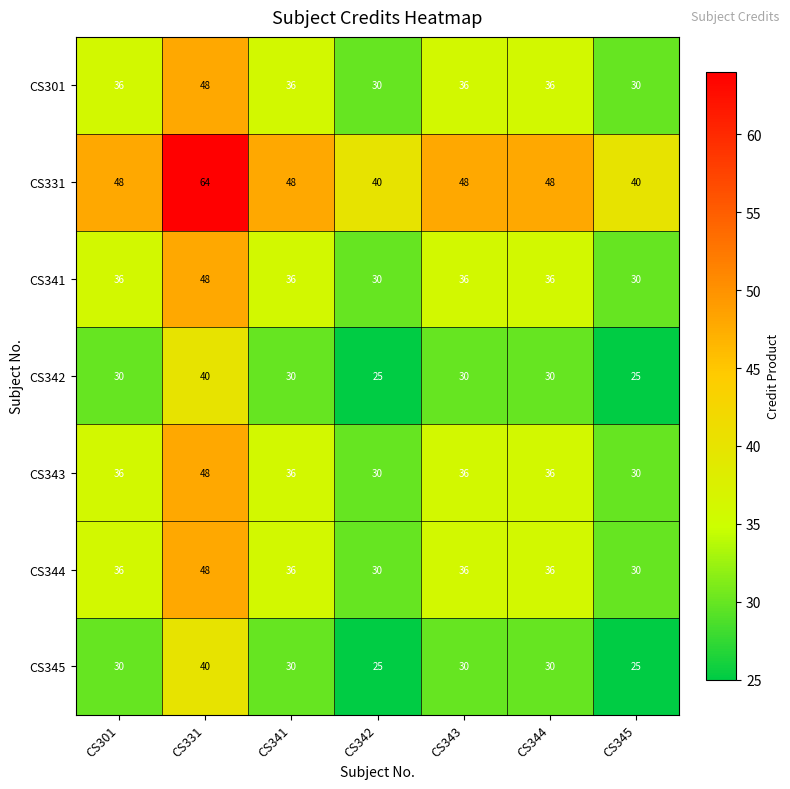

Which series has the widest spread of values?

CS331